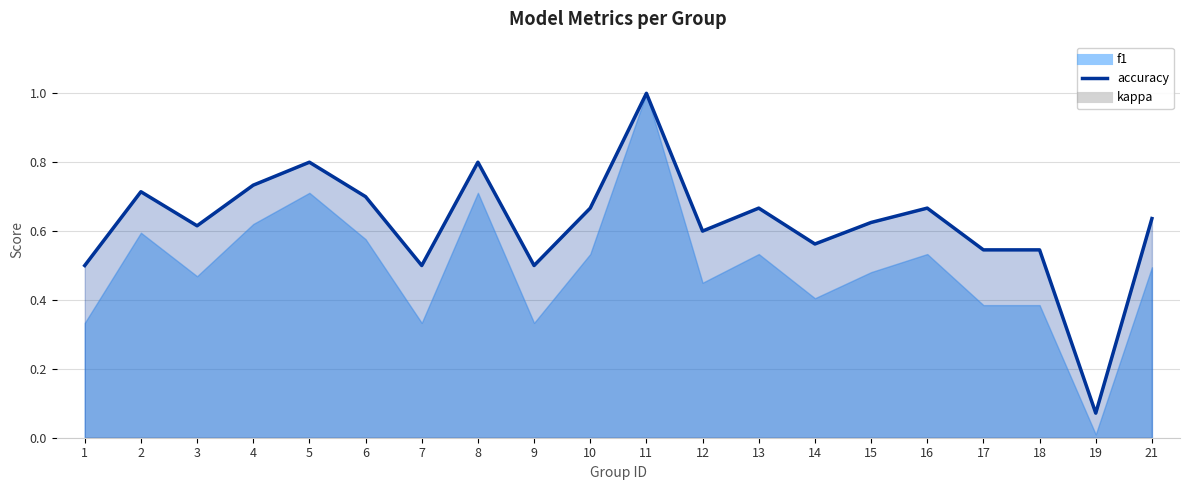

True or false: kappa and f1 cross at least once.

False